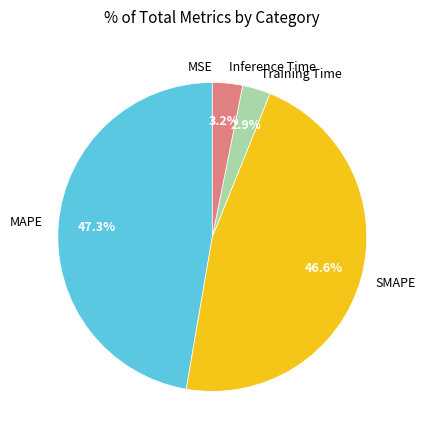

To the nearest percent, what portion does Inference Time represent?

3%